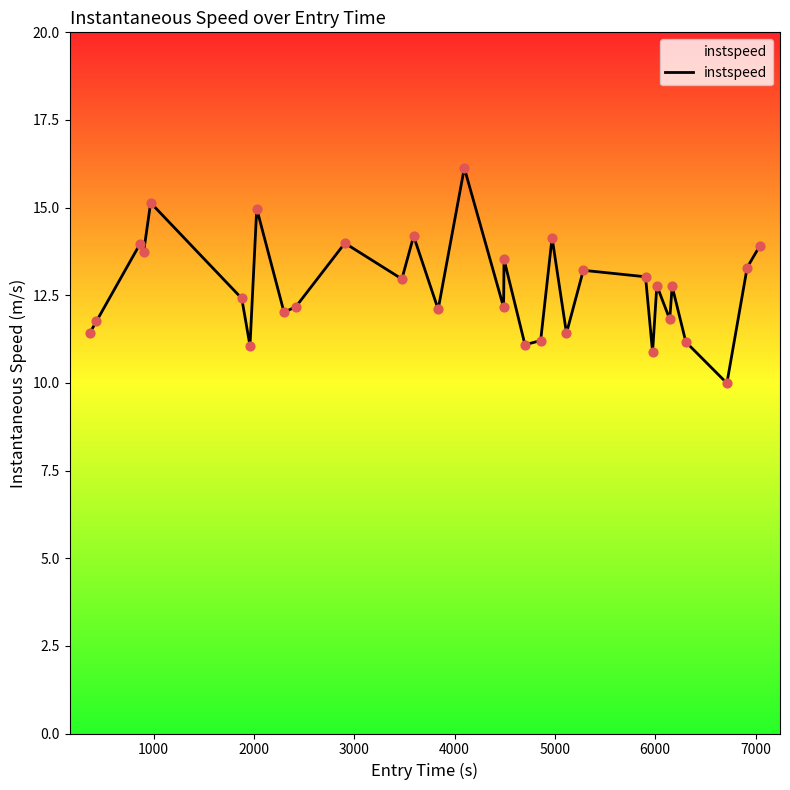

What is the smallest value displayed?

10.0